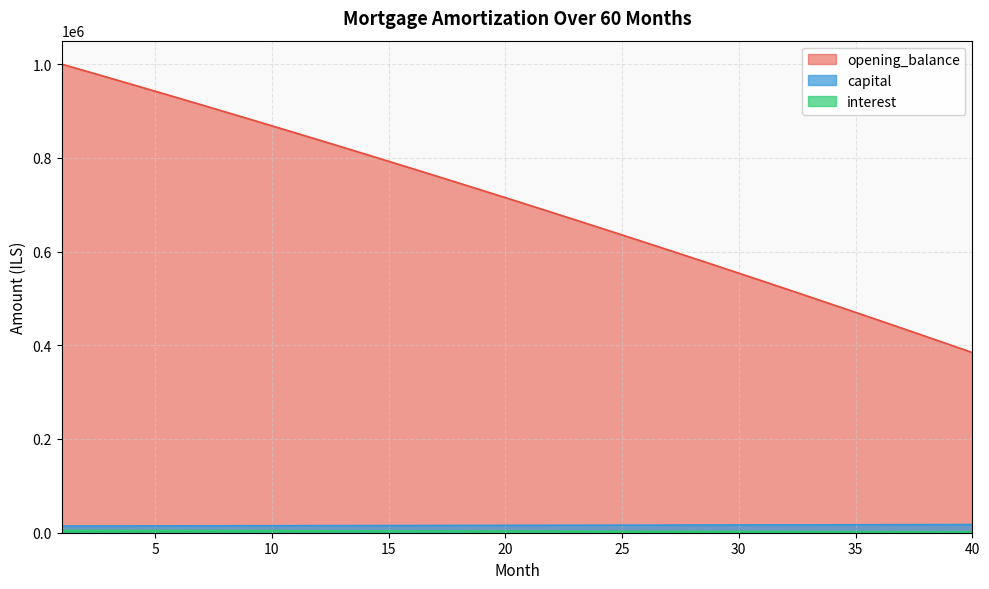

At 3, list the series in order from largest to smallest.

opening_balance, capital, interest